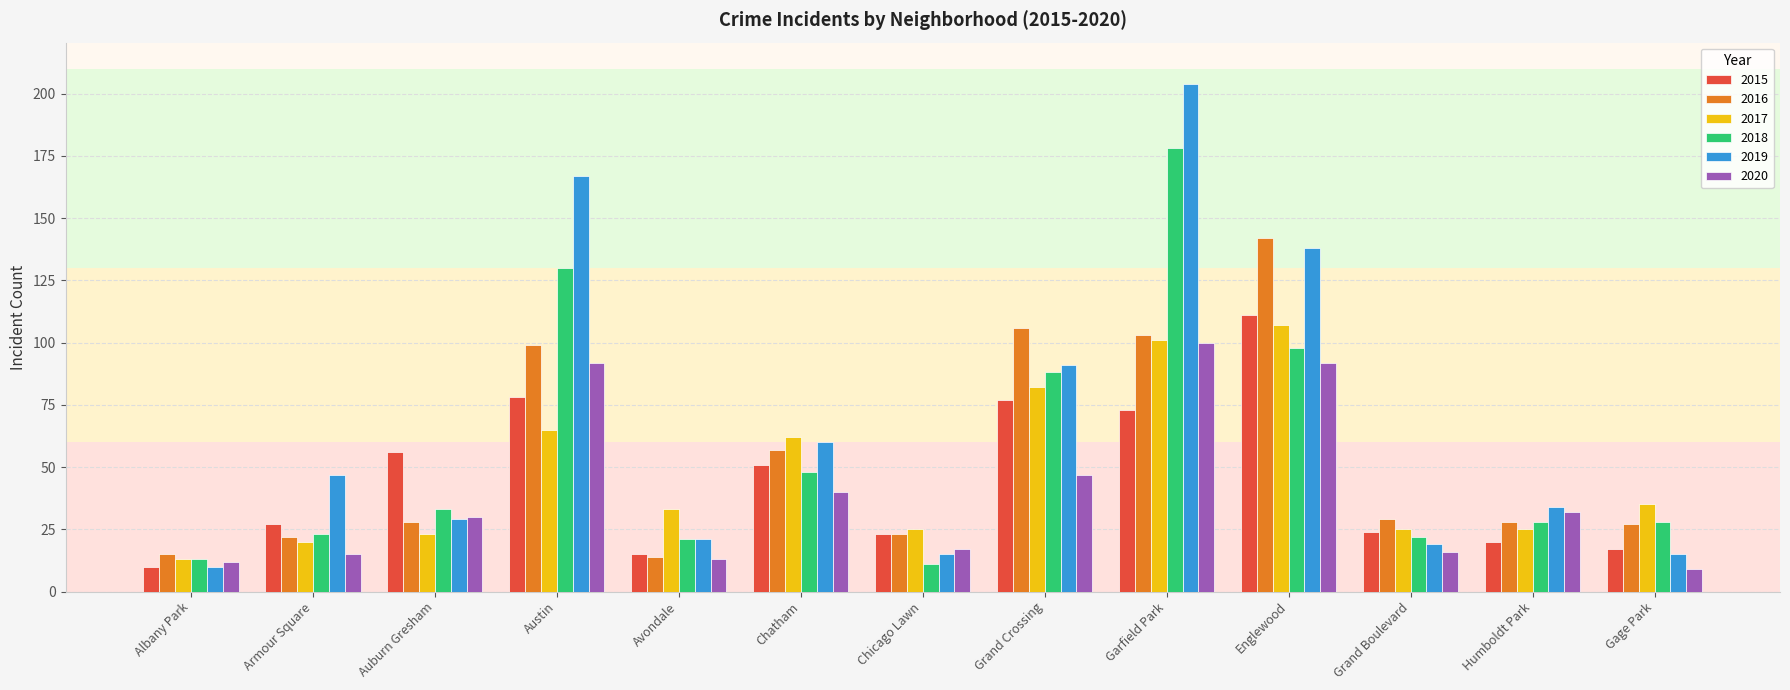

What is the approximate value of 2016 at Avondale, to the nearest 10?

10